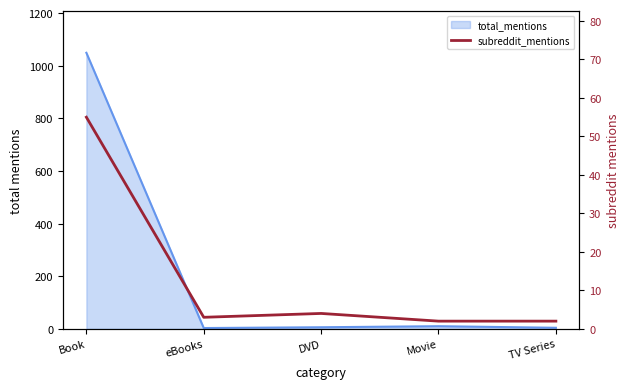

At which label is the value closest to 28?

DVD